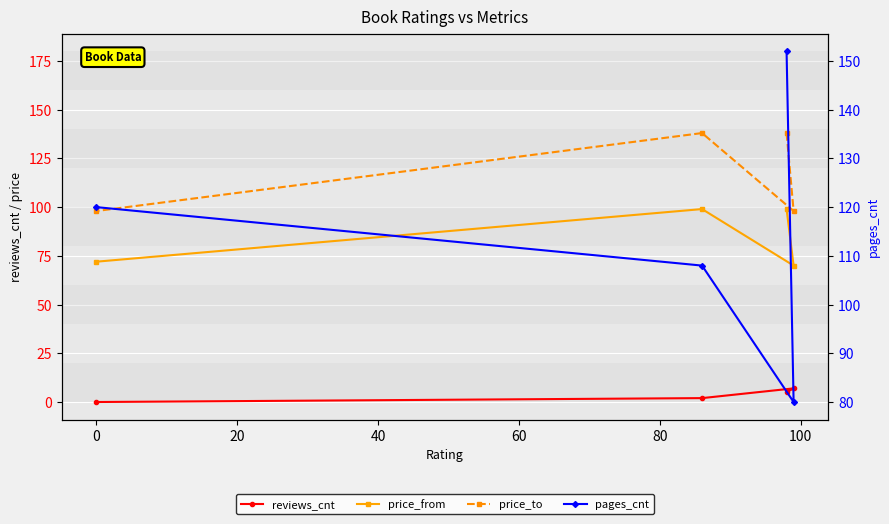

At how many categories does at least one series exceed 125?

2